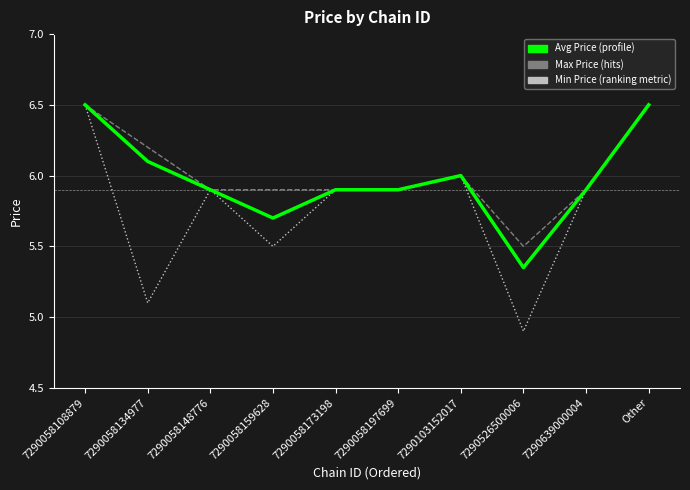

What is the greatest value displayed?

6.5